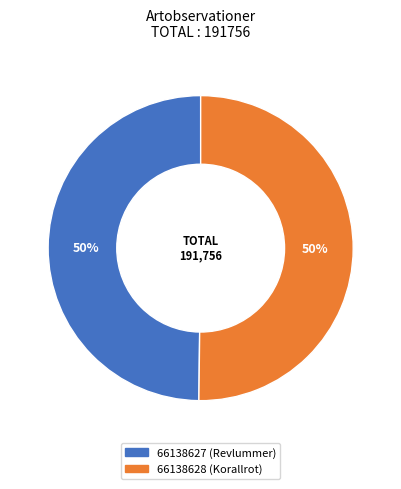

Approximately how many times larger is the value at 66138628 (Korallrot) compared to 66138627 (Revlummer)?

1.0